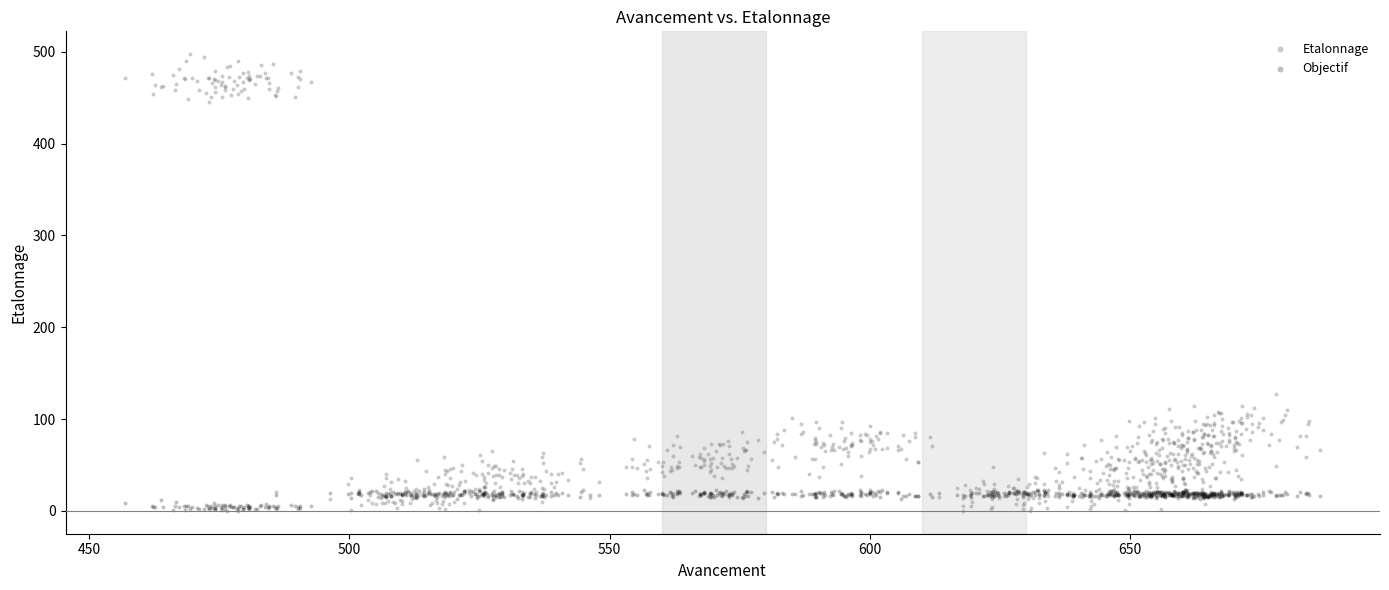

Which series reaches the maximum Y coordinate?

Etalonnage